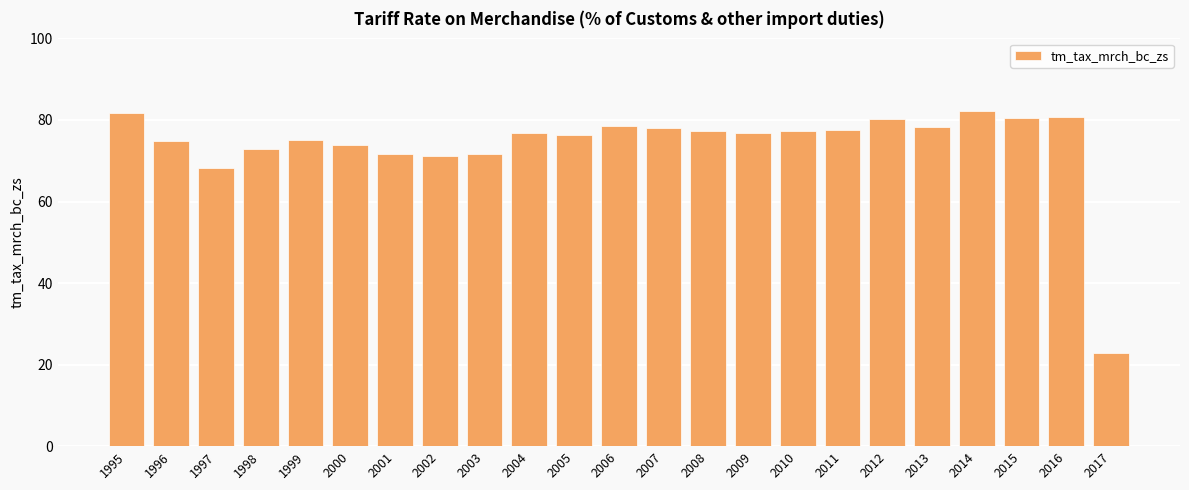

What is the difference between the maximum and second lowest values?

14.0